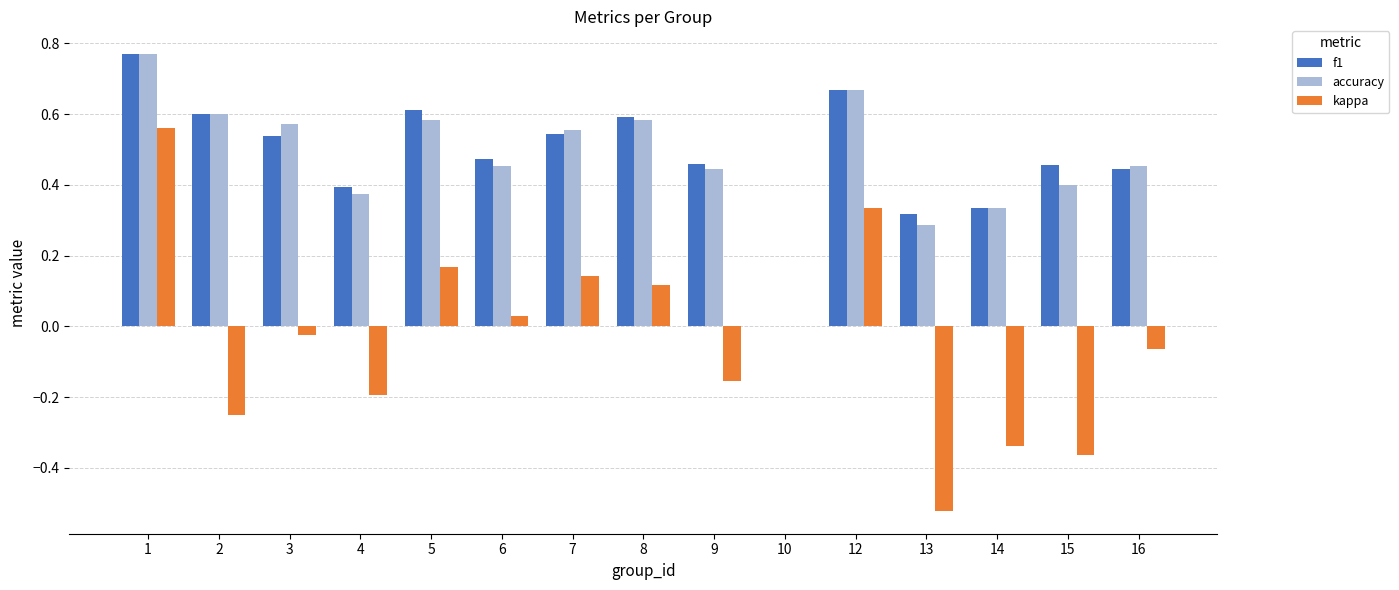

The accuracy series shows 0.6 at 7. True or false?

True